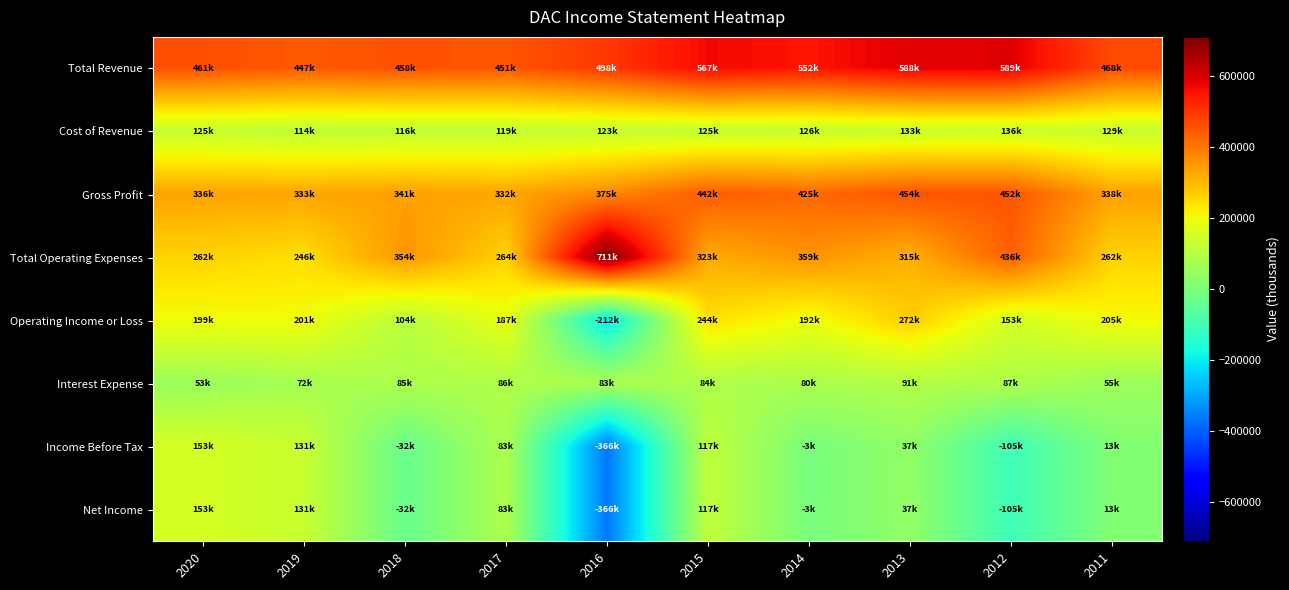

What is the difference between the highest and lowest values at 2016?

1077200